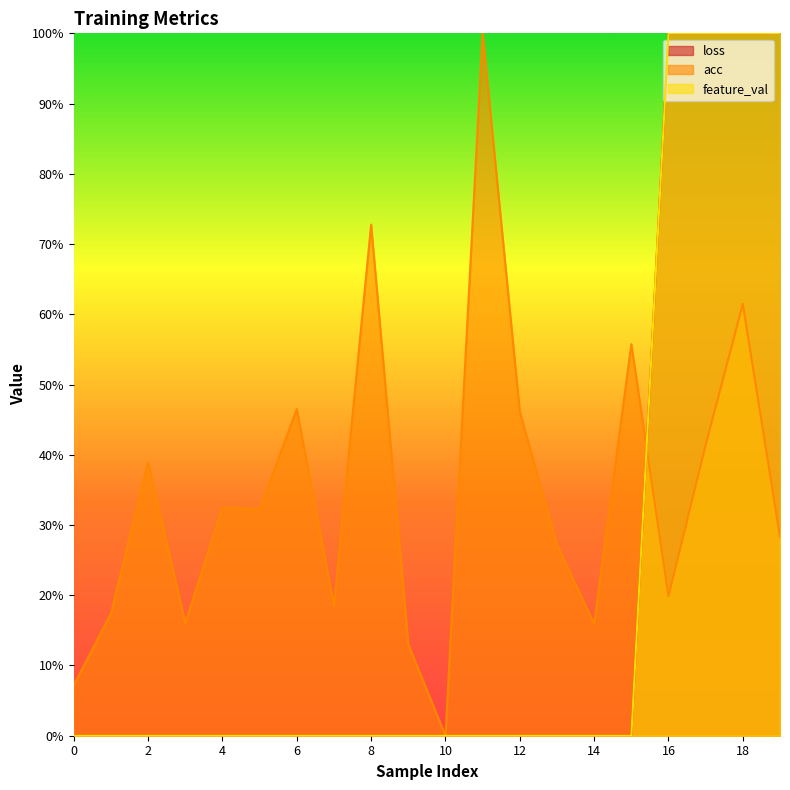

At which category is the sum across all series the highest?

18